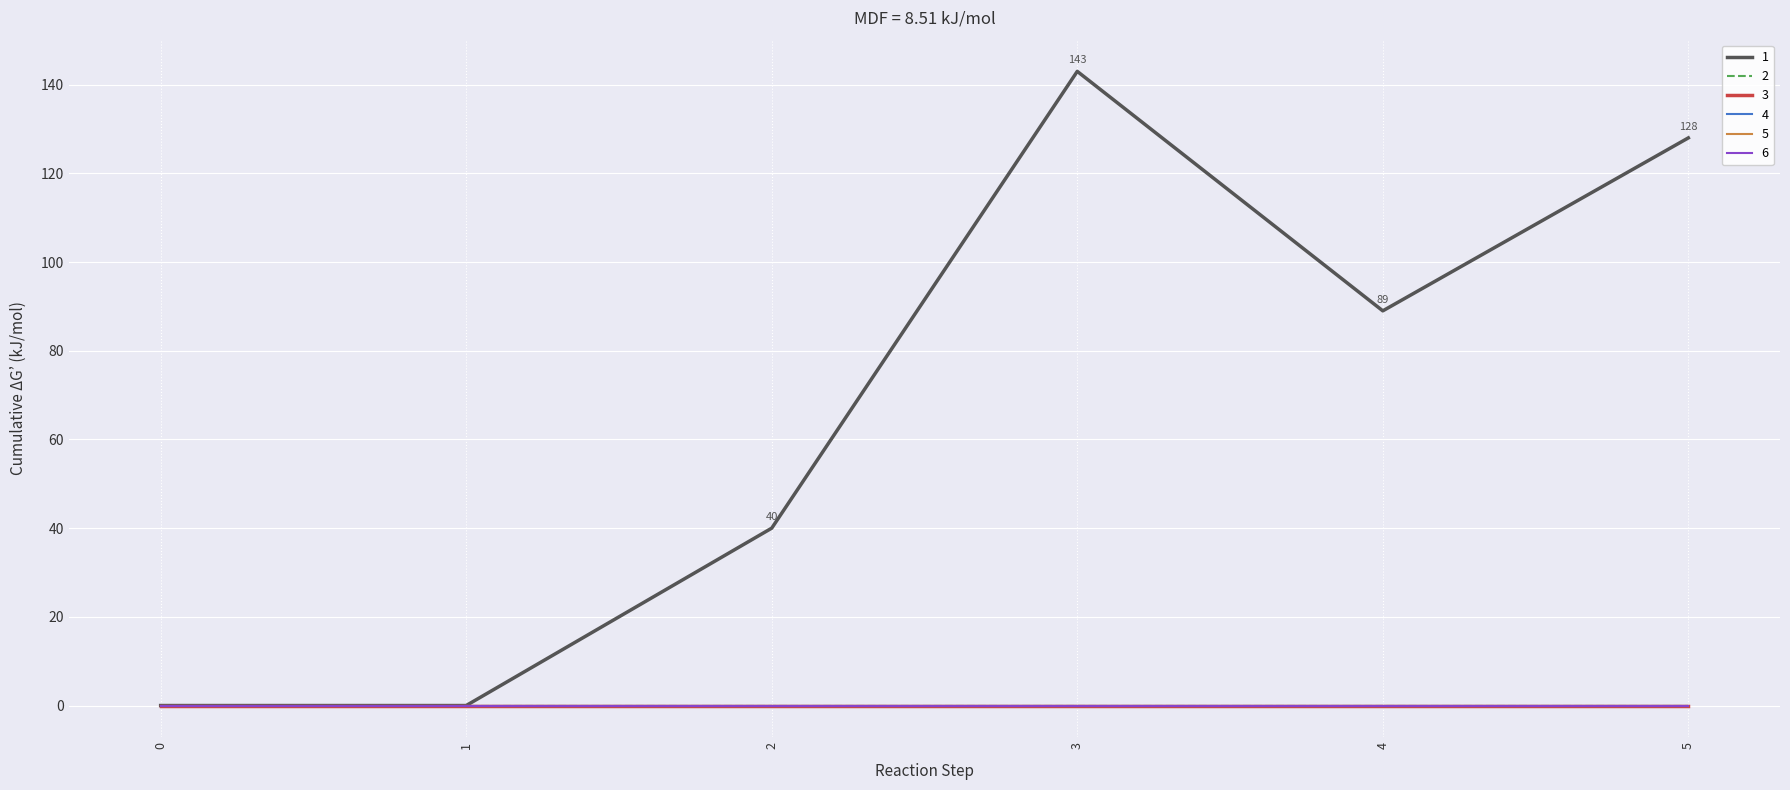

Is this an area chart (filled region under the line)?

No